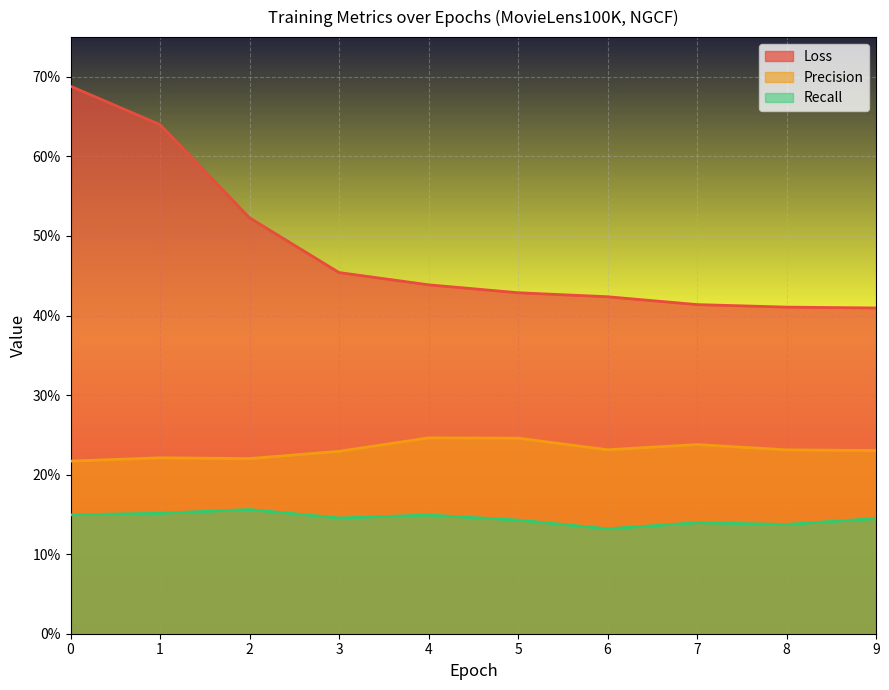

What is the approximate value of Precision at 3?

0.2